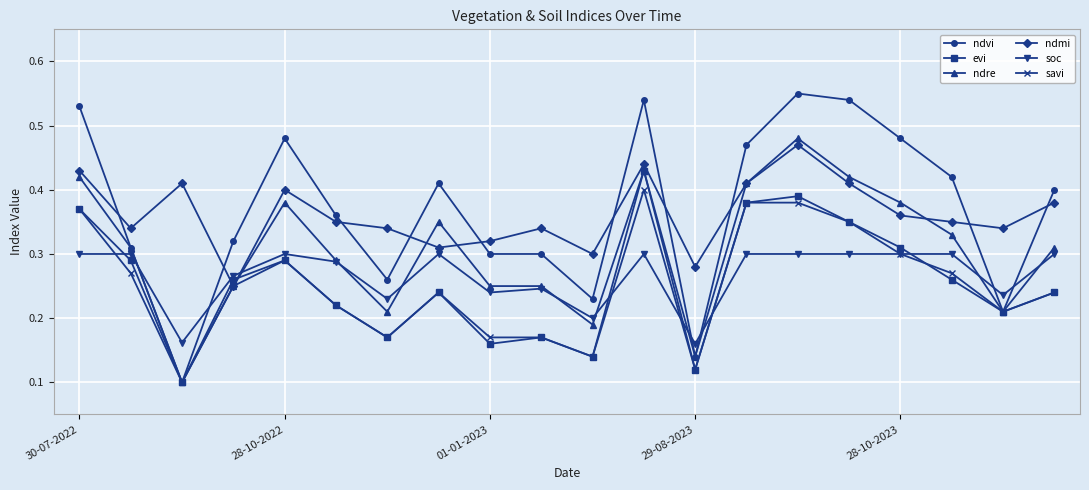

Which series has the largest range (max minus min)?

ndvi